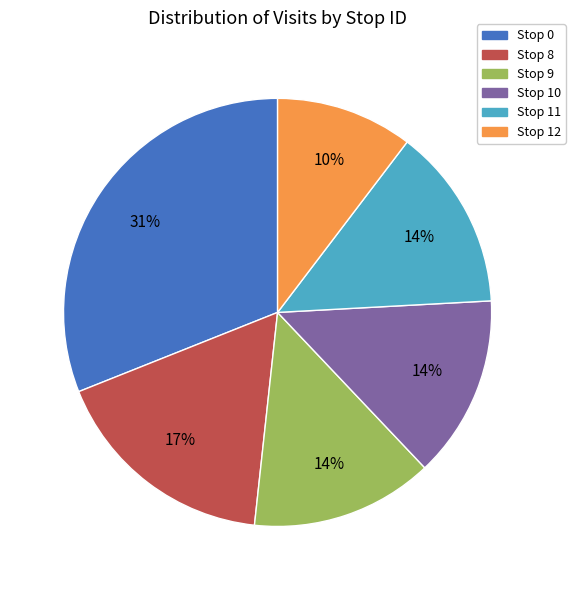

True or false: Stop 8 accounts for 3% of the total.

False